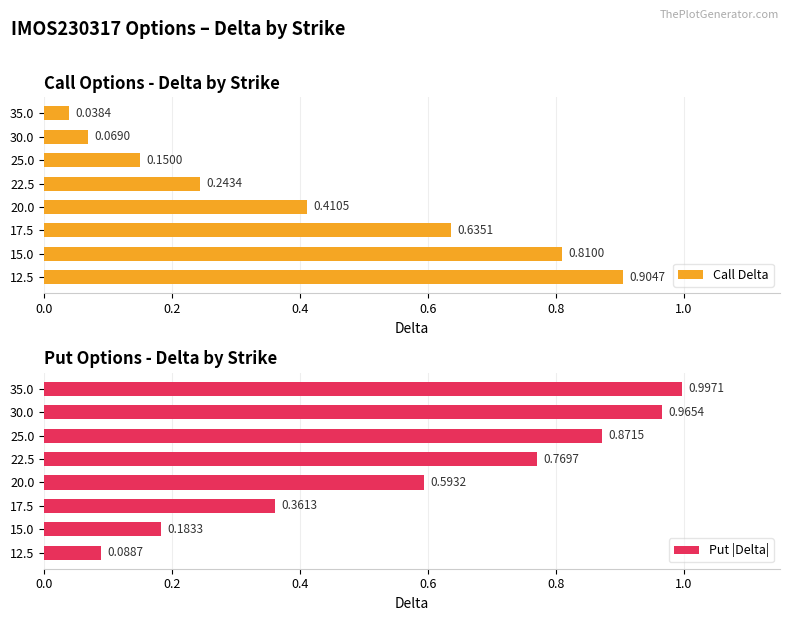

What is the sum of the Call Delta values at 30.0 and 17.5?

0.7